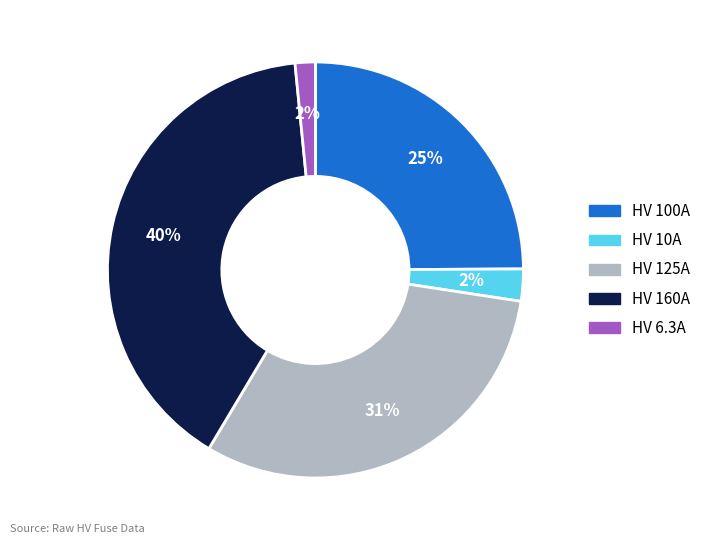

How many segments does this pie chart have?

5